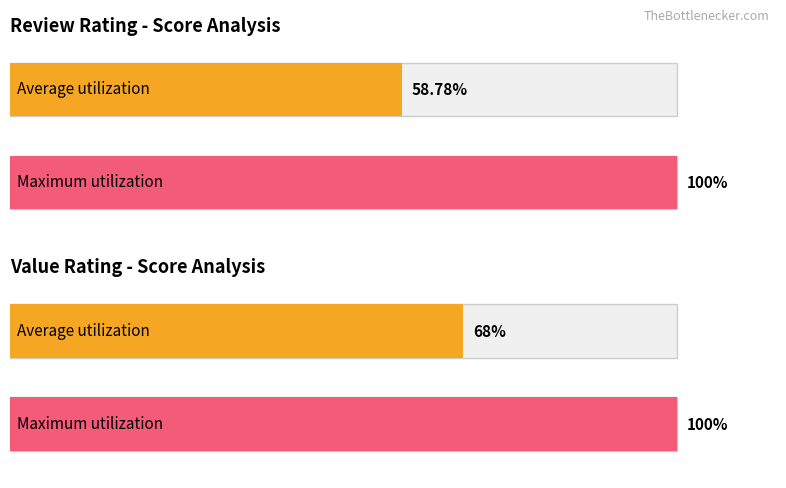

List the series in order of their peak value, lowest first.

Average utilization, Maximum utilization